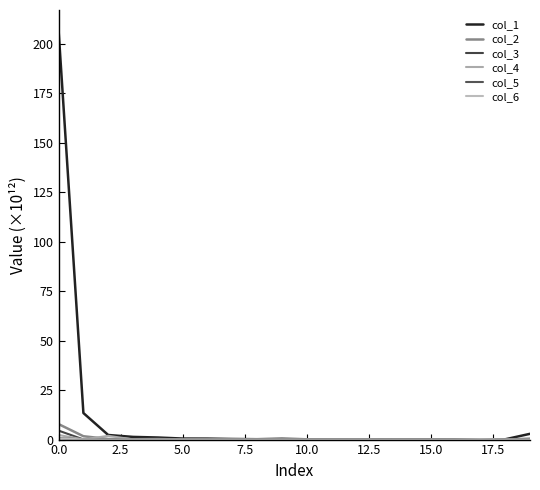

How many lines are shown in the chart?

6